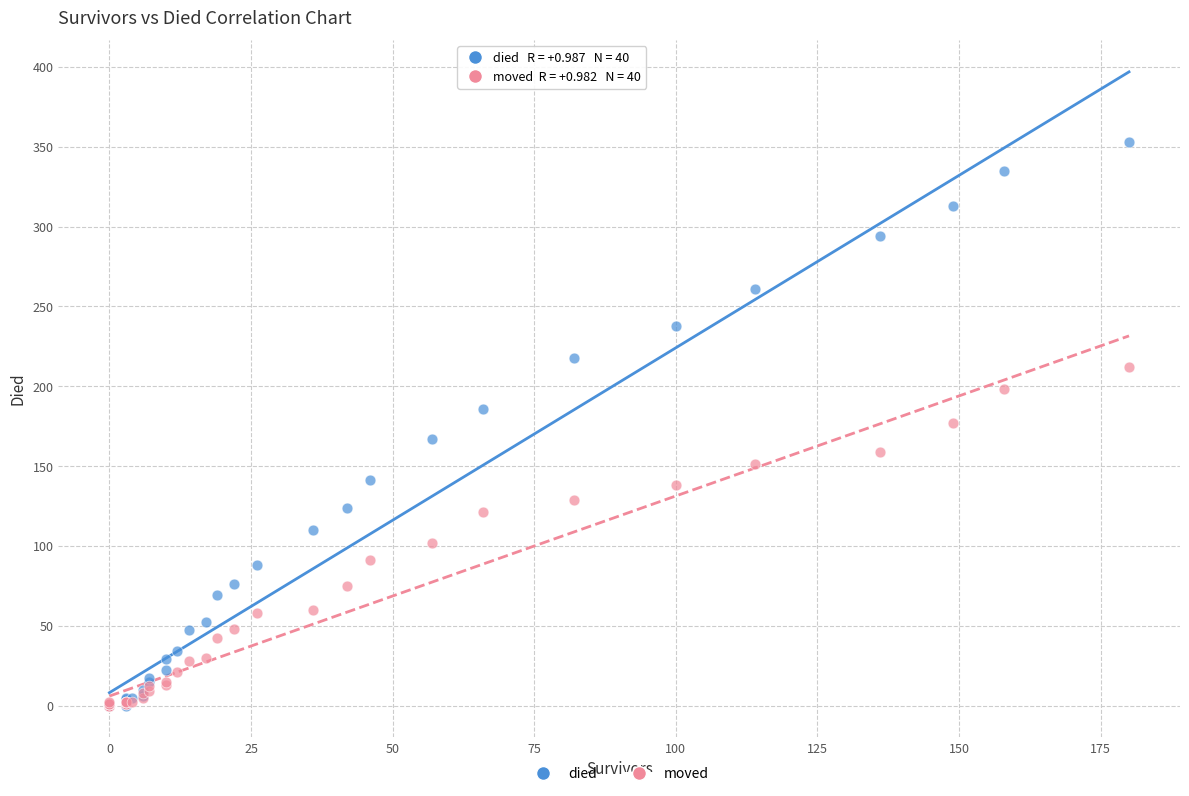

What are all the series names shown in the legend?

died, moved